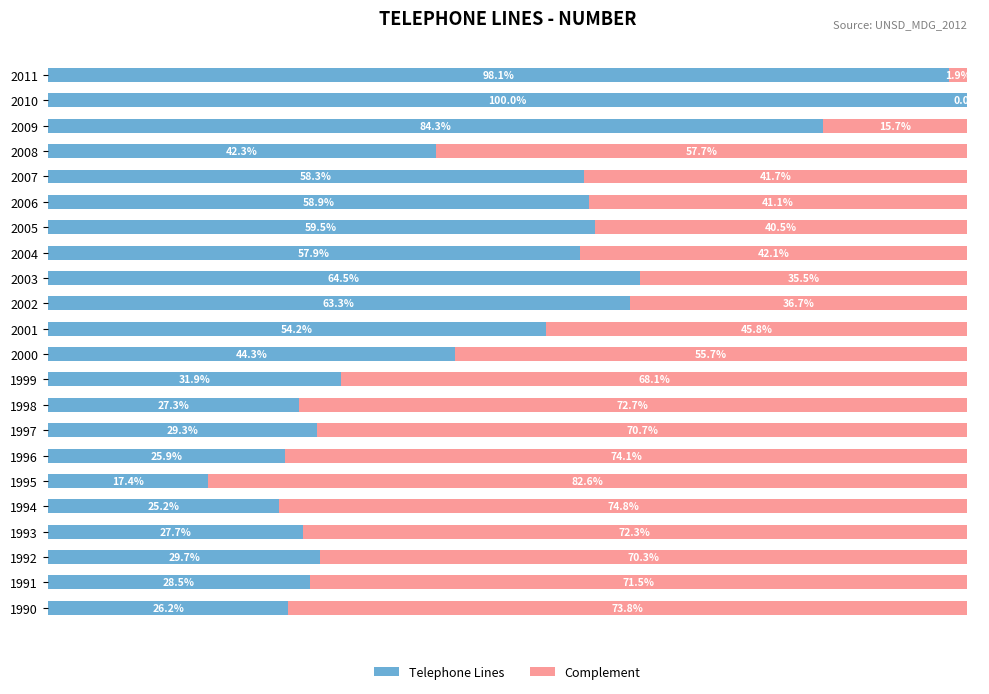

What are all the series names shown in the legend?

Telephone Lines, Complement